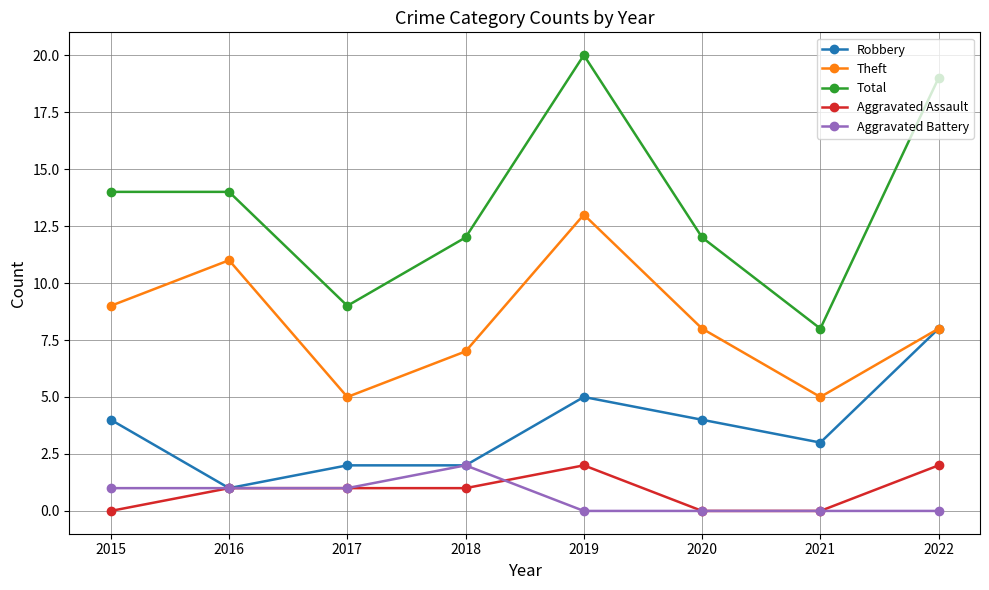

How many lines are shown in the chart?

5